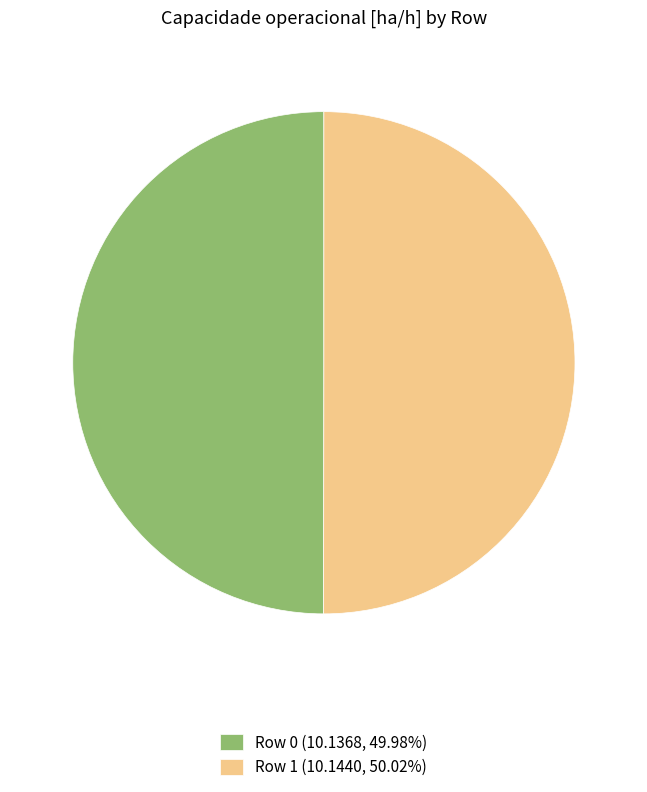

What is the ratio of the value at Row 0 (10.1368, 49.98%) to the value at Row 1 (10.1440, 50.02%)?

1.0